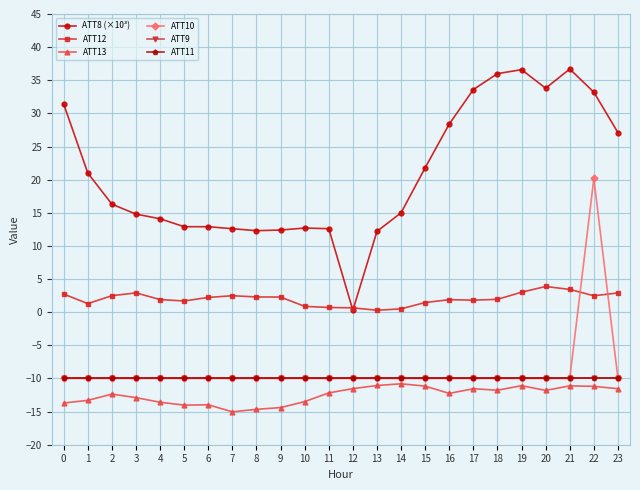

Where is the first local minimum for ATT8 (×10³)?

8